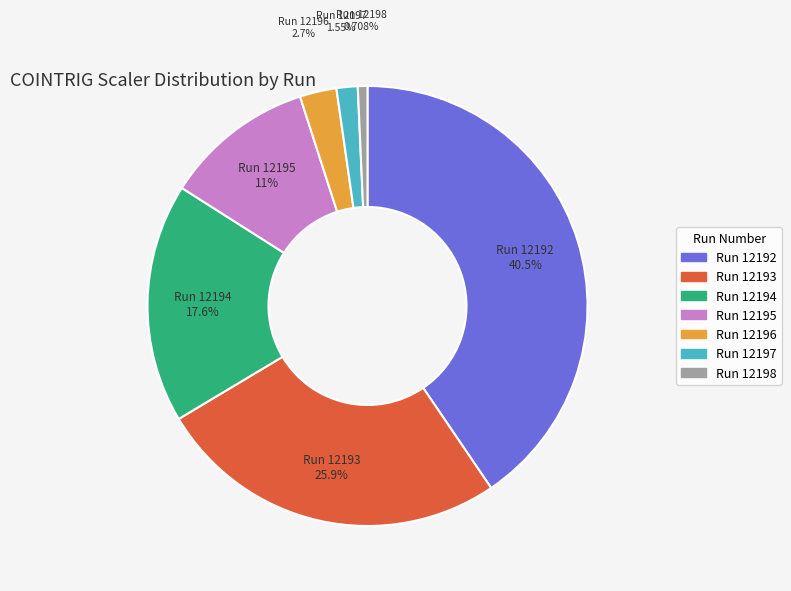

Does any single category account for the majority?

No